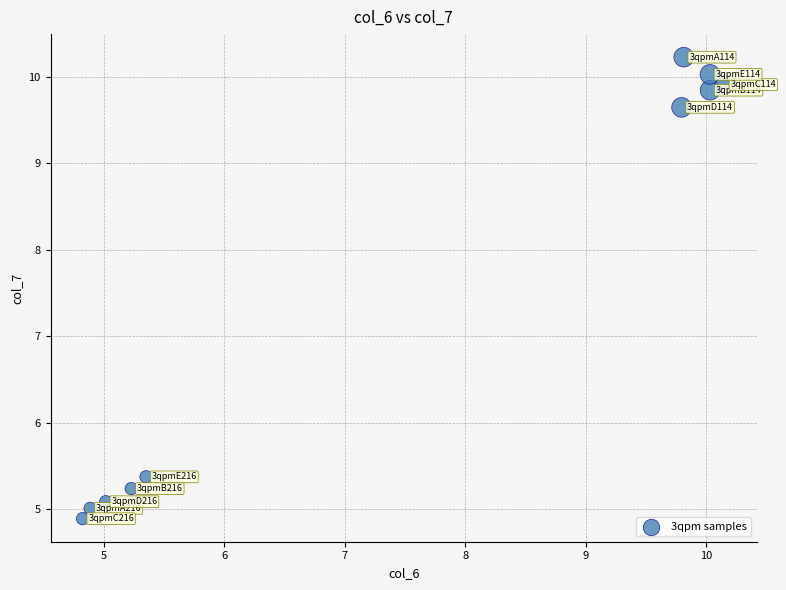

What is the average X value?

7.5